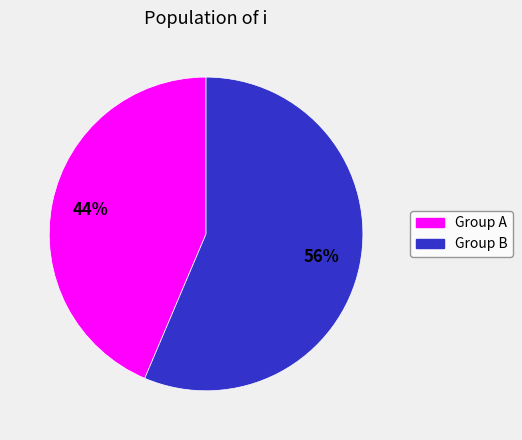

Rank the categories by value from lowest to highest.

Group A, Group B